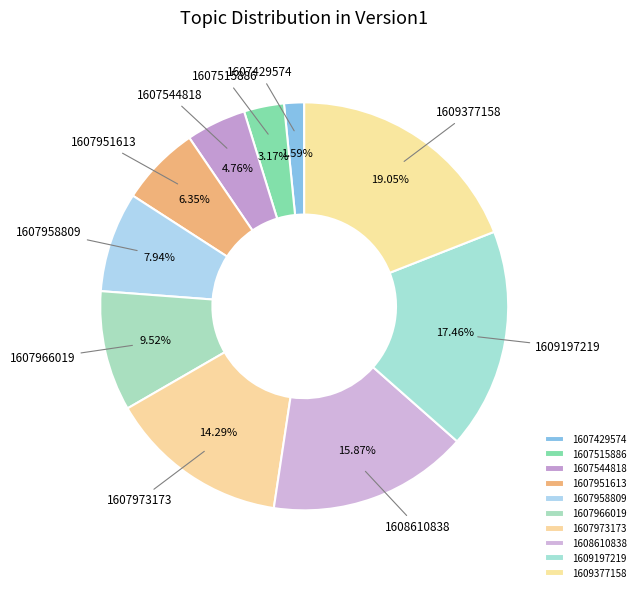

What is the ratio of the value at 1607429574 to the value at 1607544818?

0.3